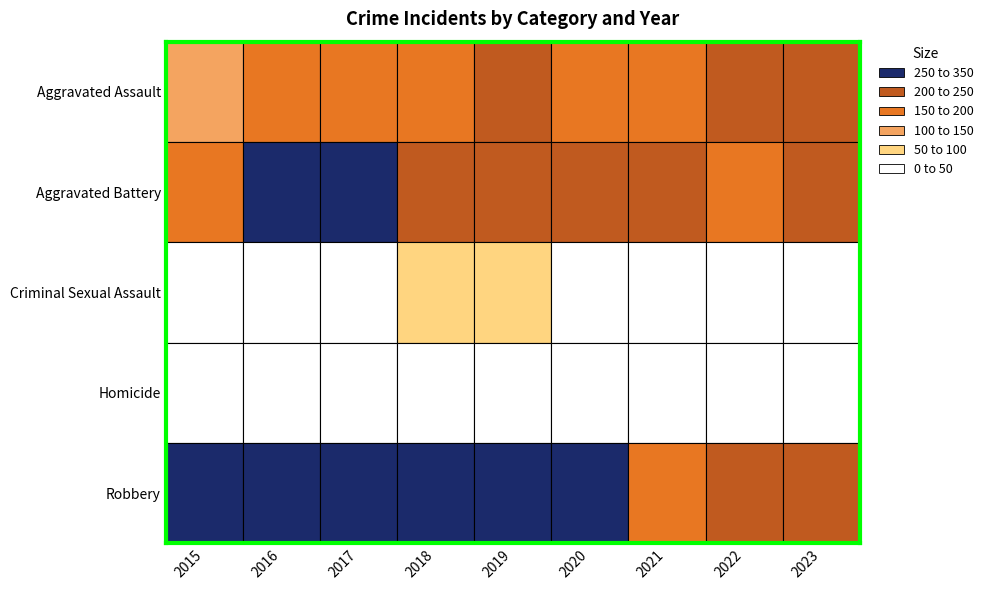

What is the difference between the highest and lowest values at 2019?

226